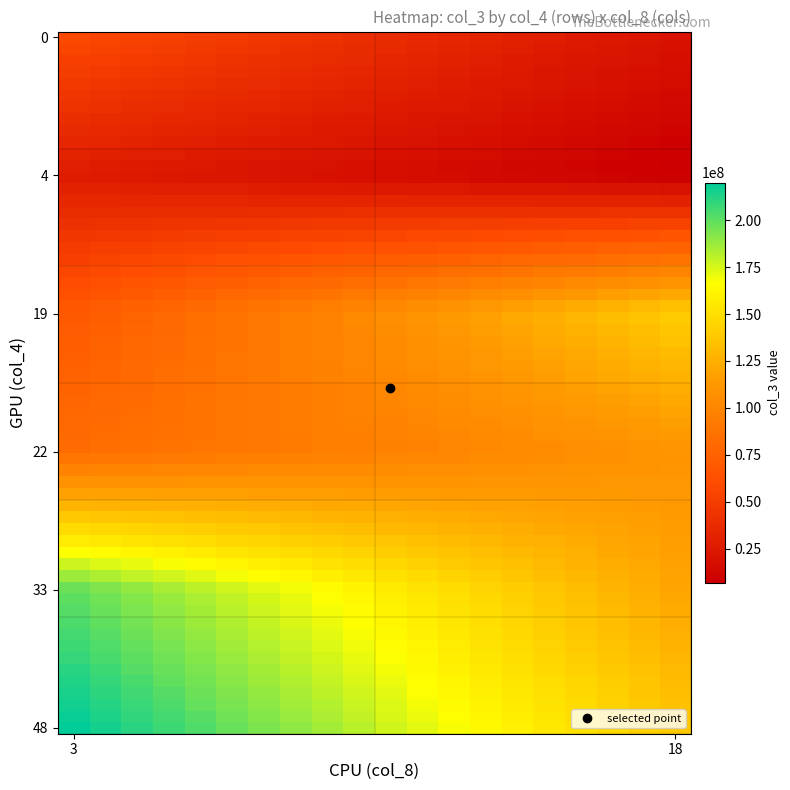

What is the minimum value shown in the chart?

5996816